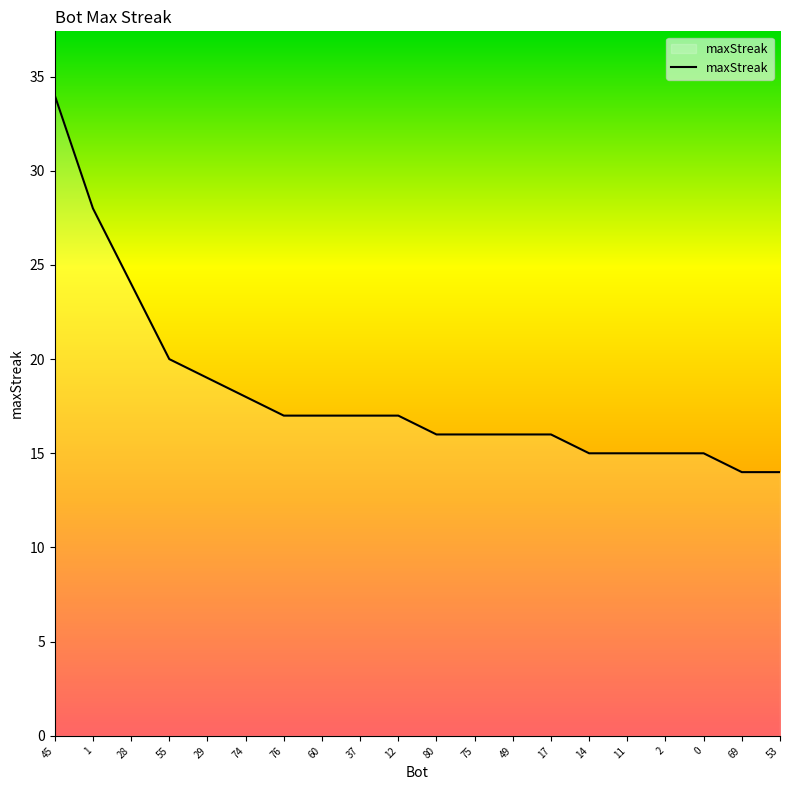

The value at 55 is 20. True or false?

True